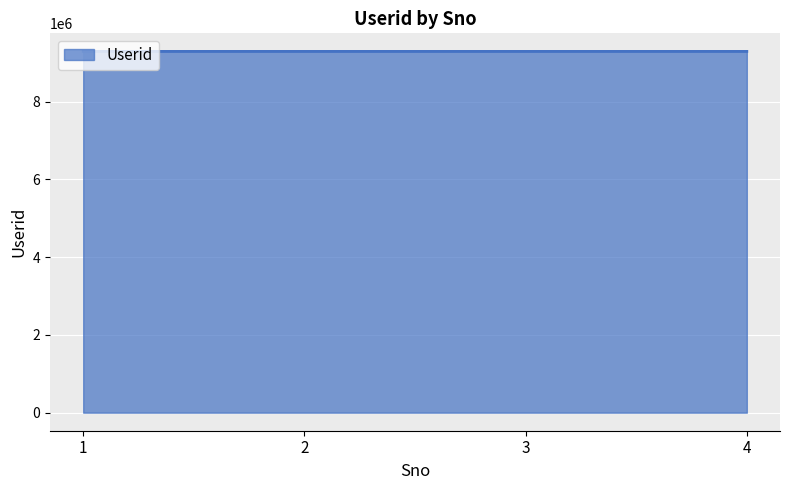

Does the chart display data point markers on the line(s)?

No